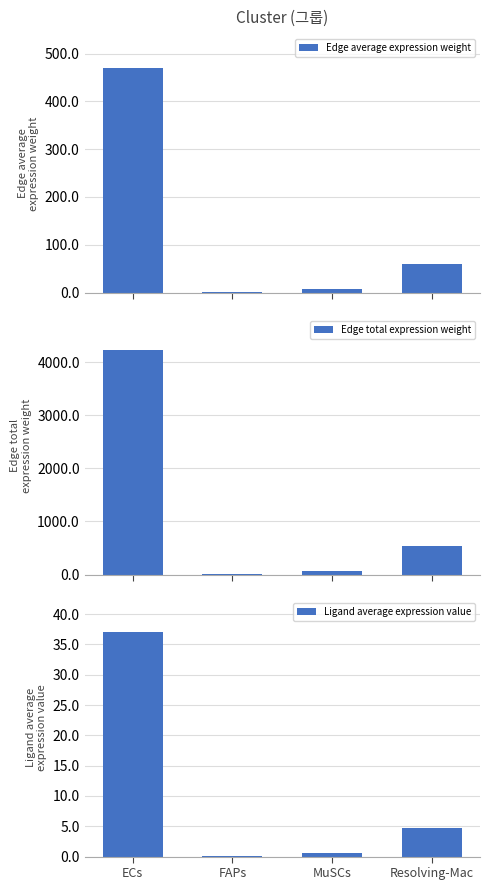

What is the difference between the Ligand average expression value values at ECs and FAPs?

36.9